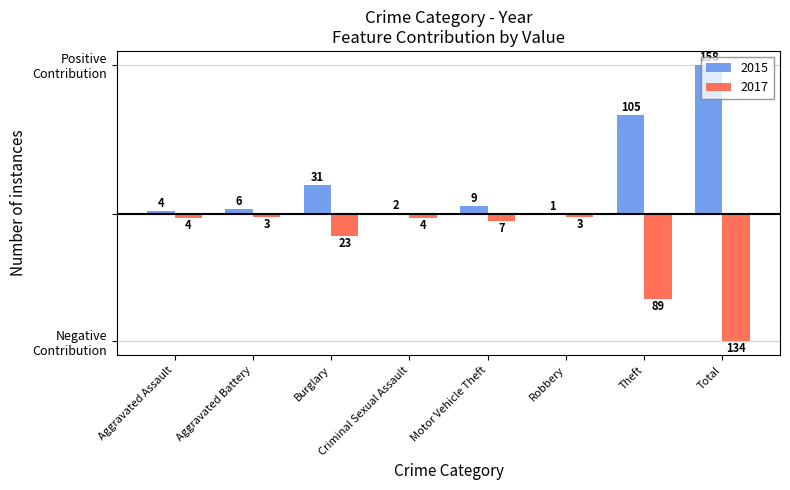

What is the difference between the maximum and minimum values in the 2017 series?

131